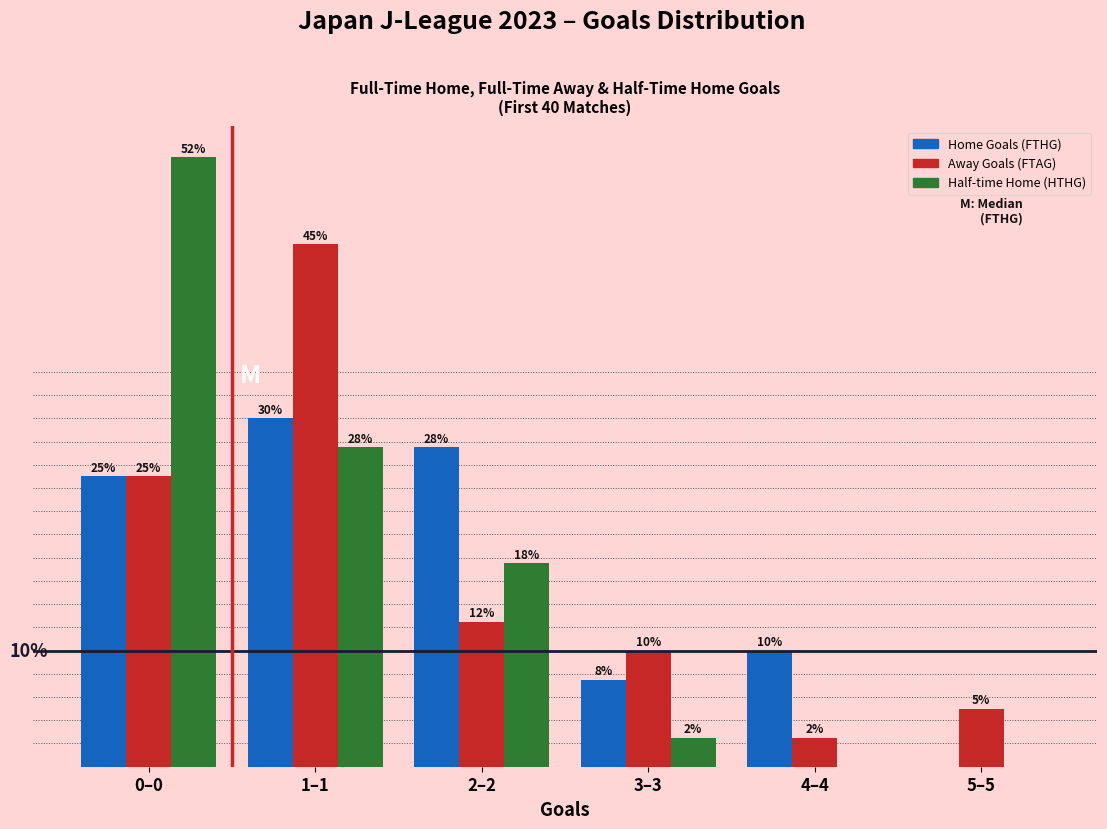

Which category has the highest value in the Half-time Home (HTHG) series?

0–0